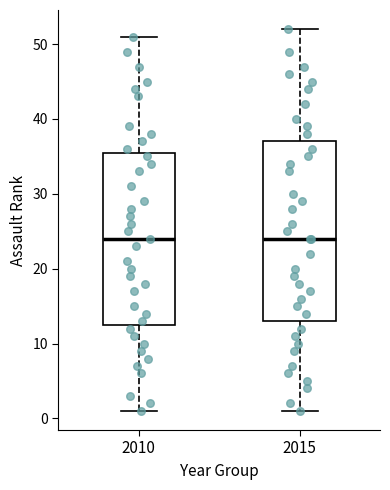

Reading left to right, transcribe this box plot: for each box, give where its median line is, the range the box spans, and where its two whiskers end, as read against the y-axis. The values are not printed on the chart, so give them approximately, as read against the axis.

2010: median 24, box 13 to 36, whiskers 1 to 51
2015: median 24, box 13 to 37, whiskers 1 to 52